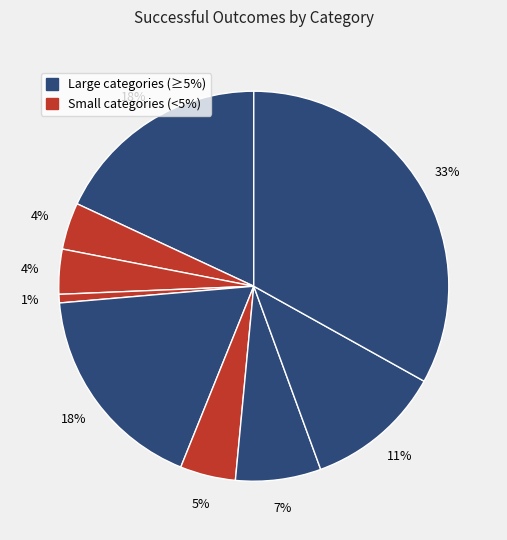

Count the number of slices in the pie.

9